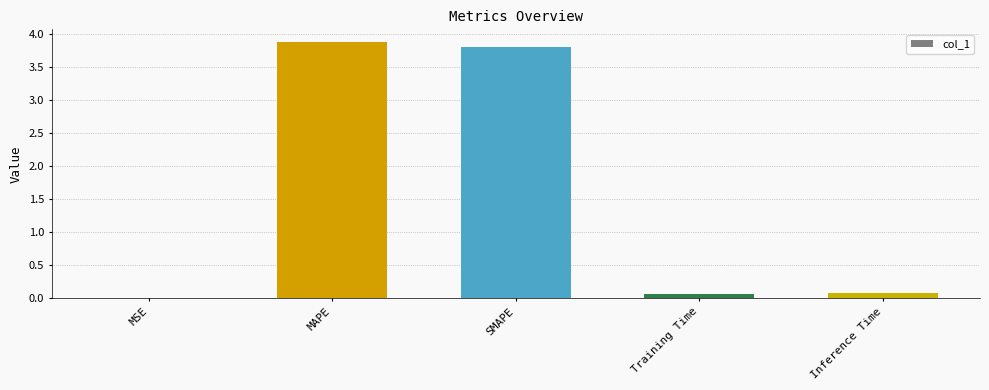

Are the bars horizontal?

No